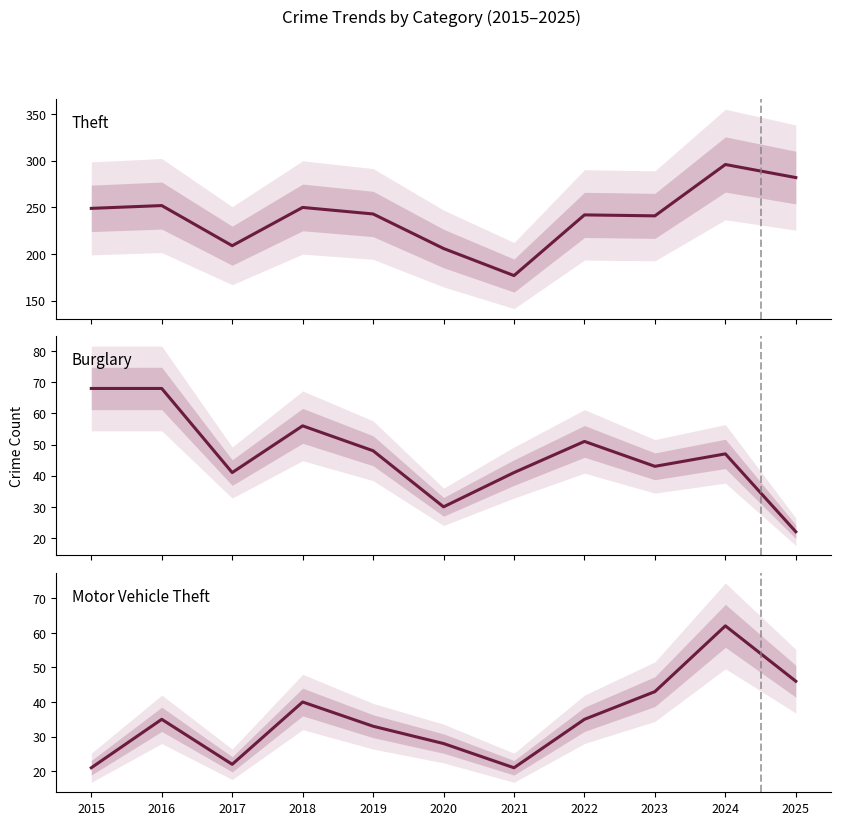

How many lines are shown in the chart?

3